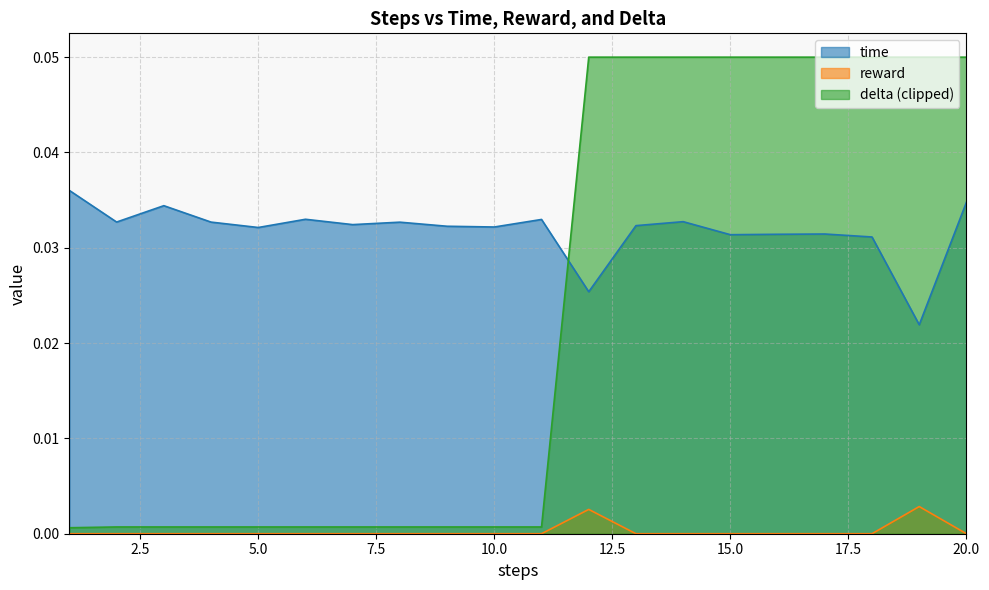

Between which two adjacent categories do time and delta first intersect?

11 and 12